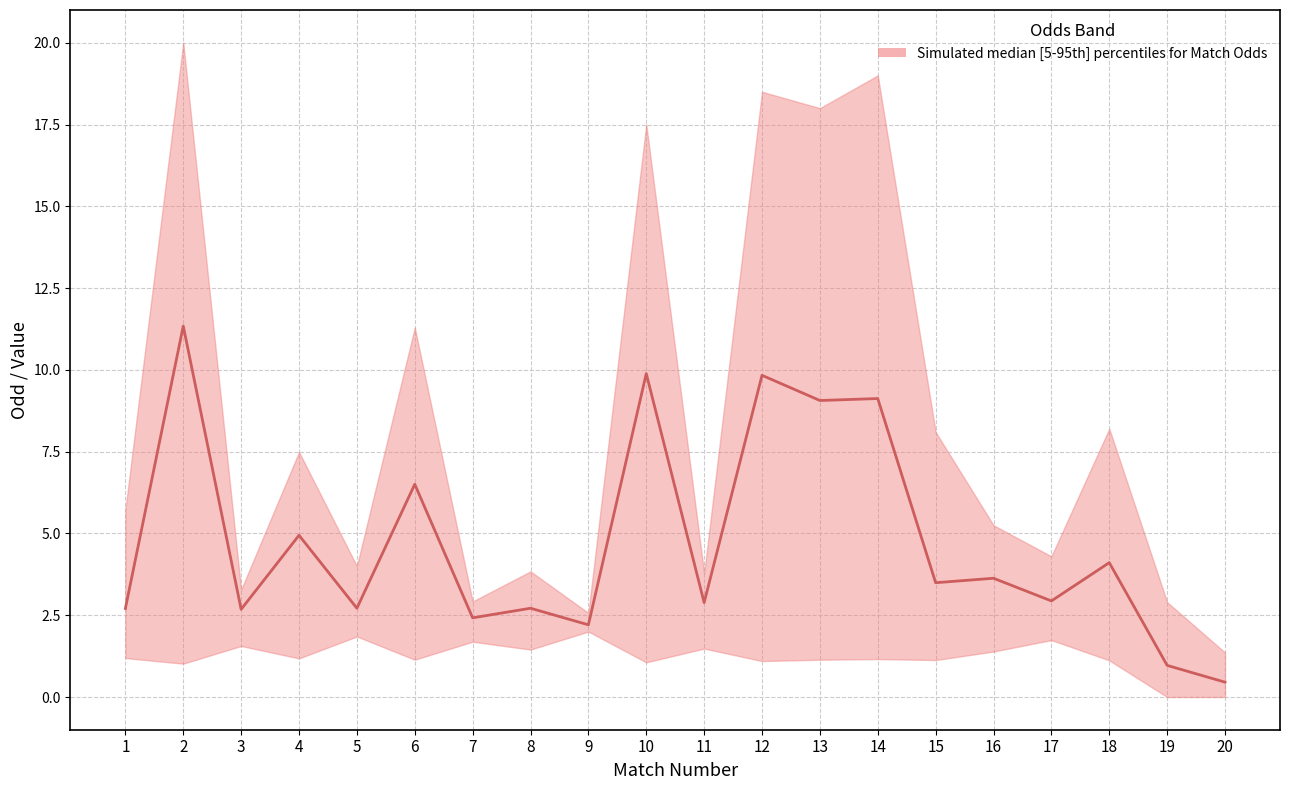

True or false: Odd_Corners_A and XG_Total_Pre cross at least once.

False